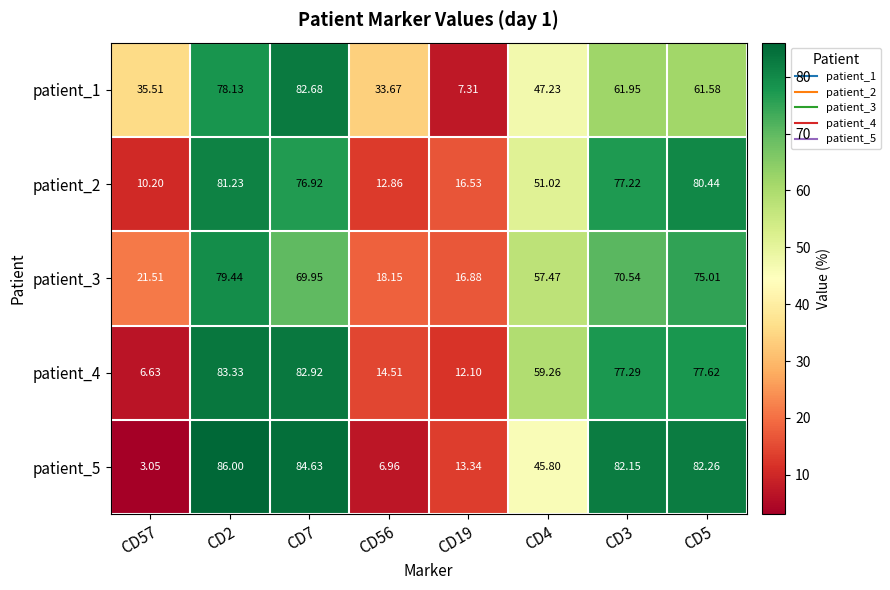

Is the value of patient_2 at CD7 greater than the value of patient_4 at CD19?

Yes